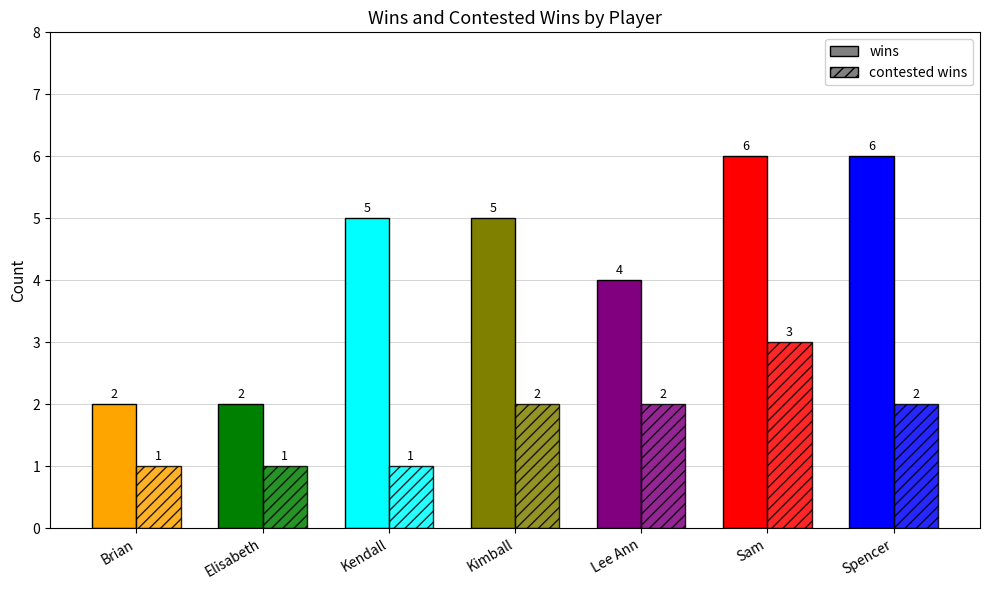

Which series changed the most between Elisabeth and Kendall?

Wins